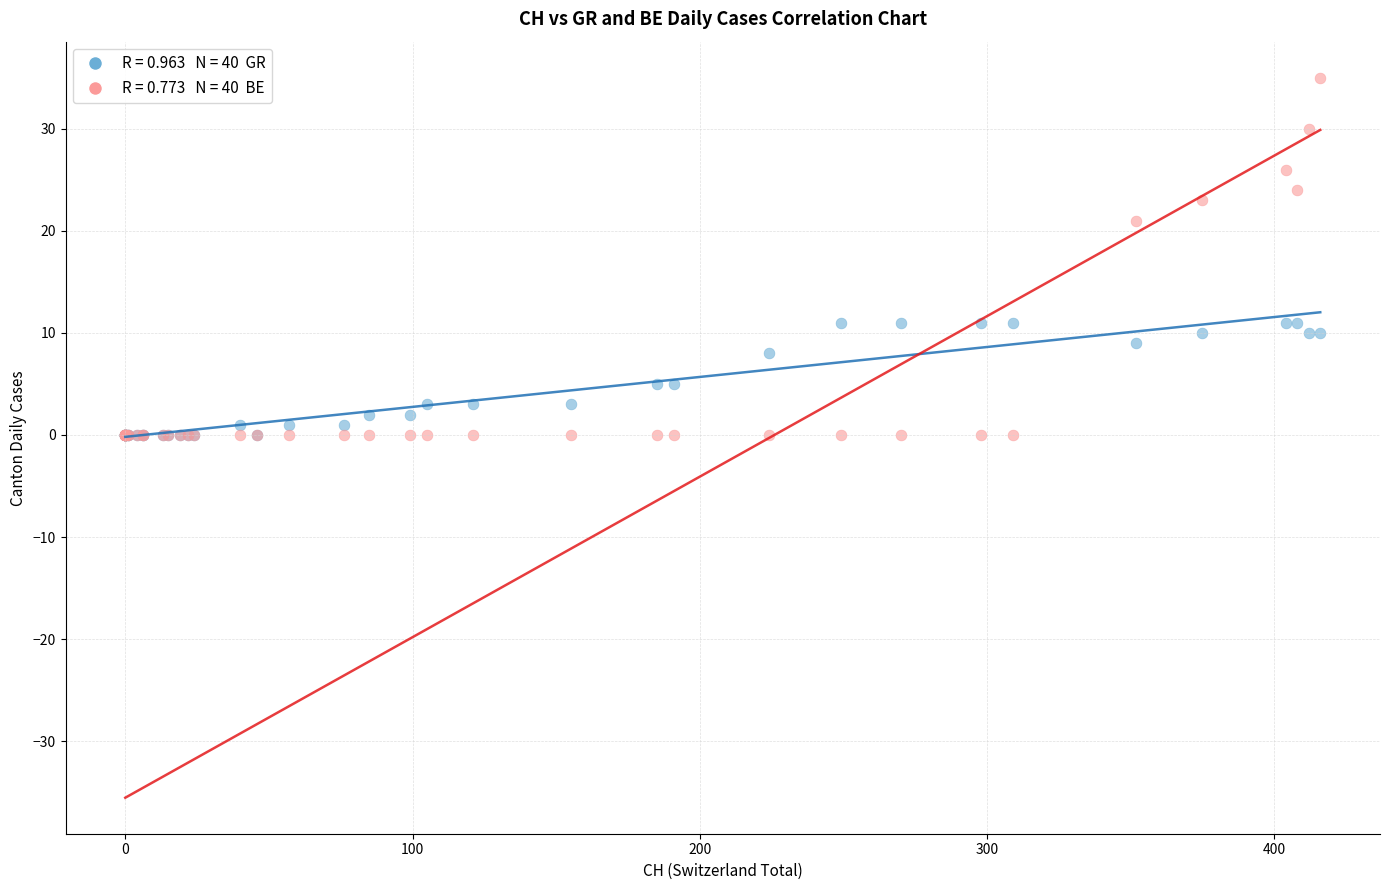

Across all series, what Y value is closest to 17?

21